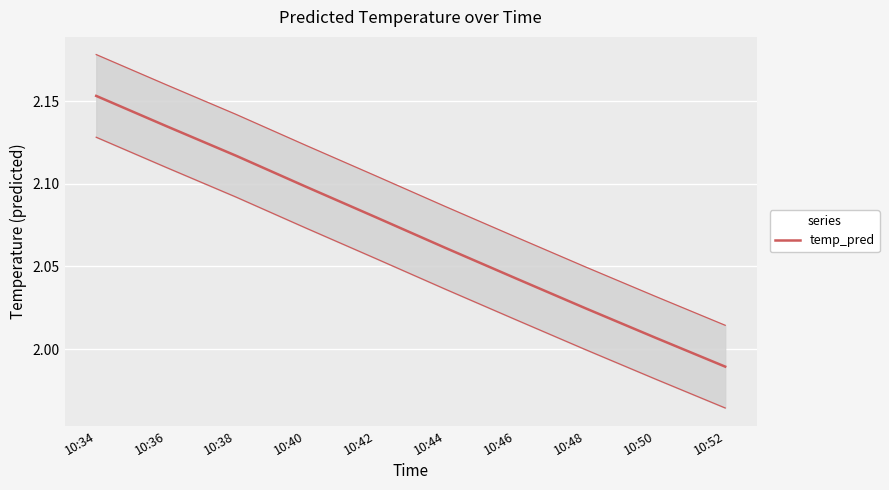

Is this an area chart (filled region under the line)?

No